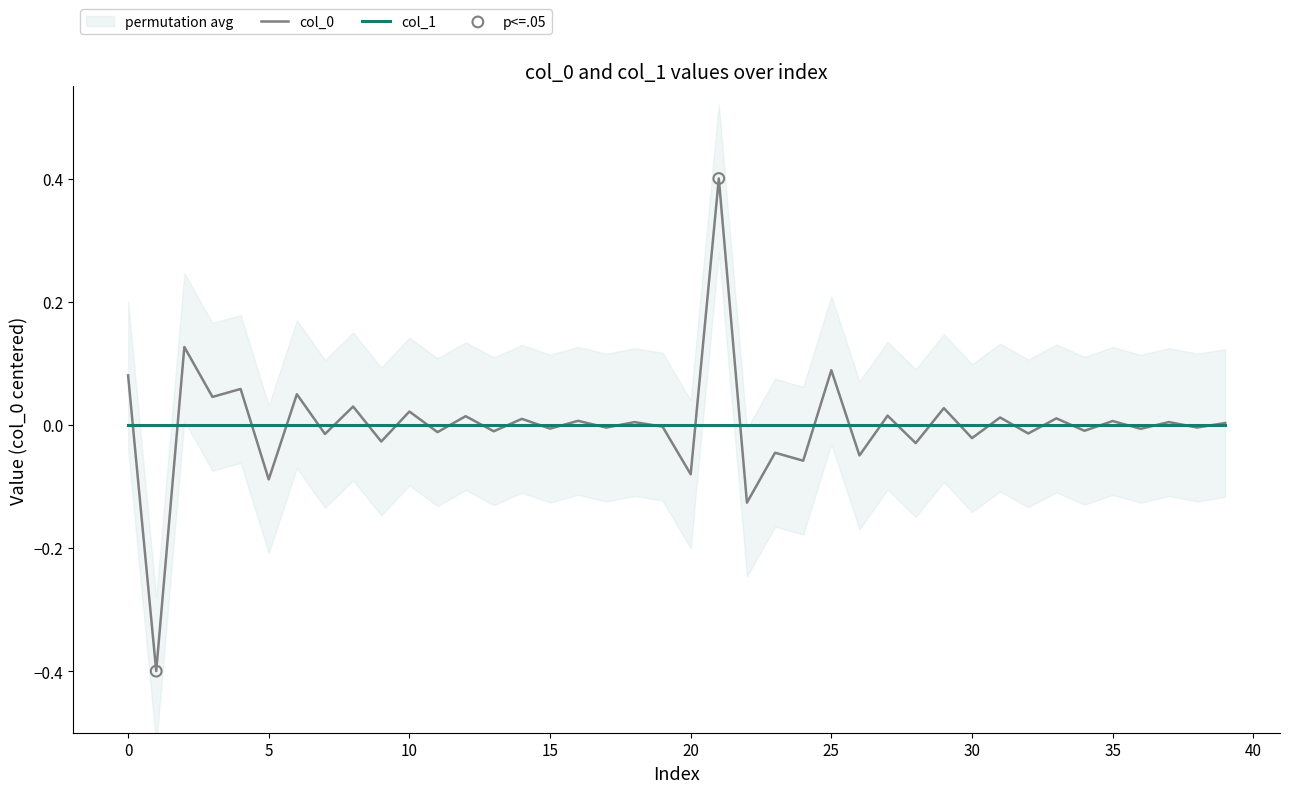

Which has a higher value, 35 or 39?

35